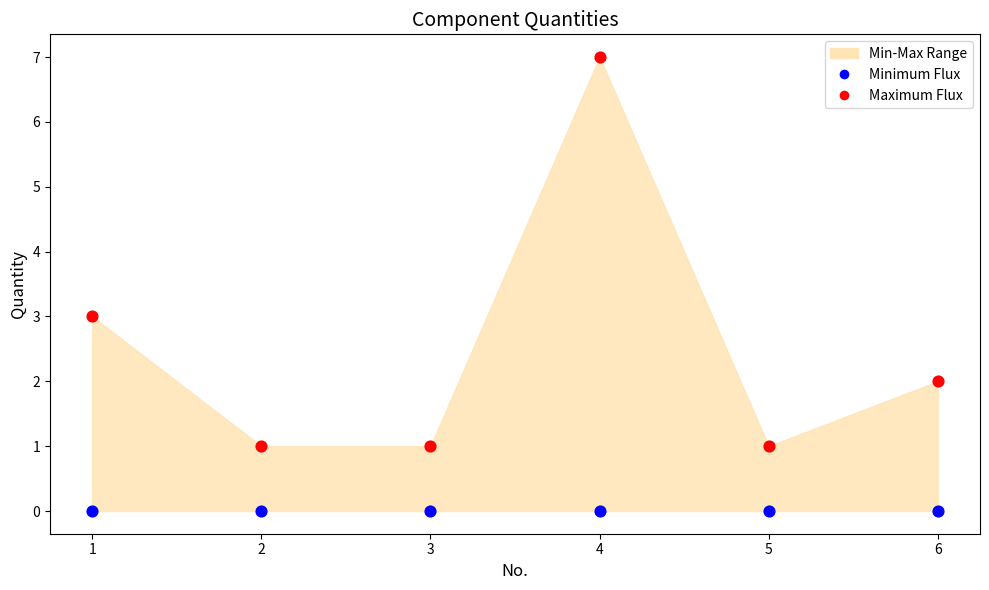

Which series reaches the maximum Y coordinate?

Maximum Flux